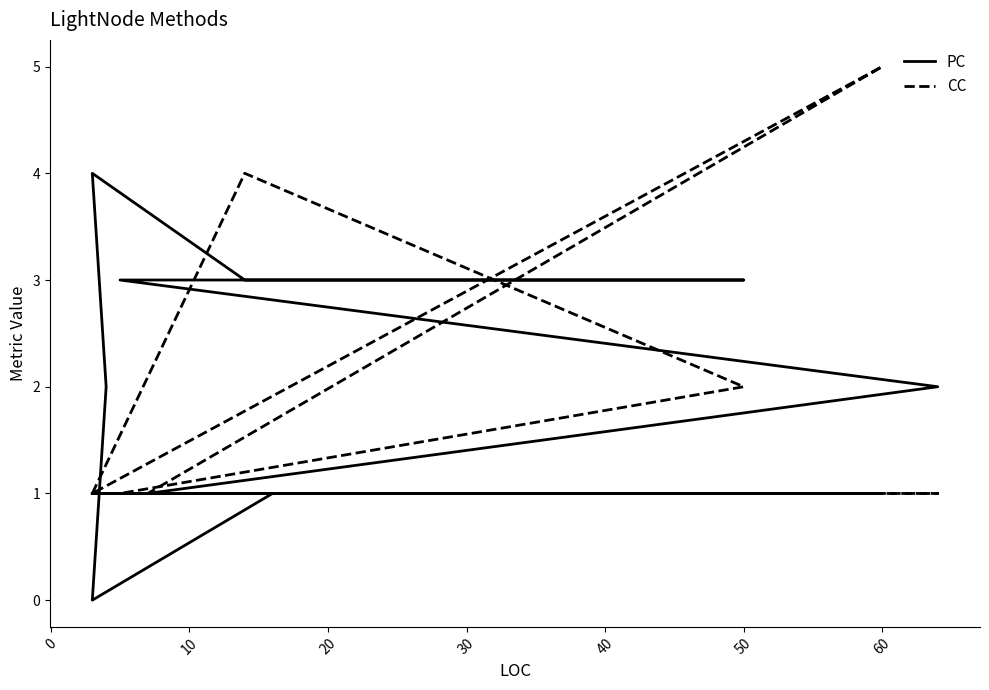

Is the value of PC at 40 greater than the value of CC at 60?

No